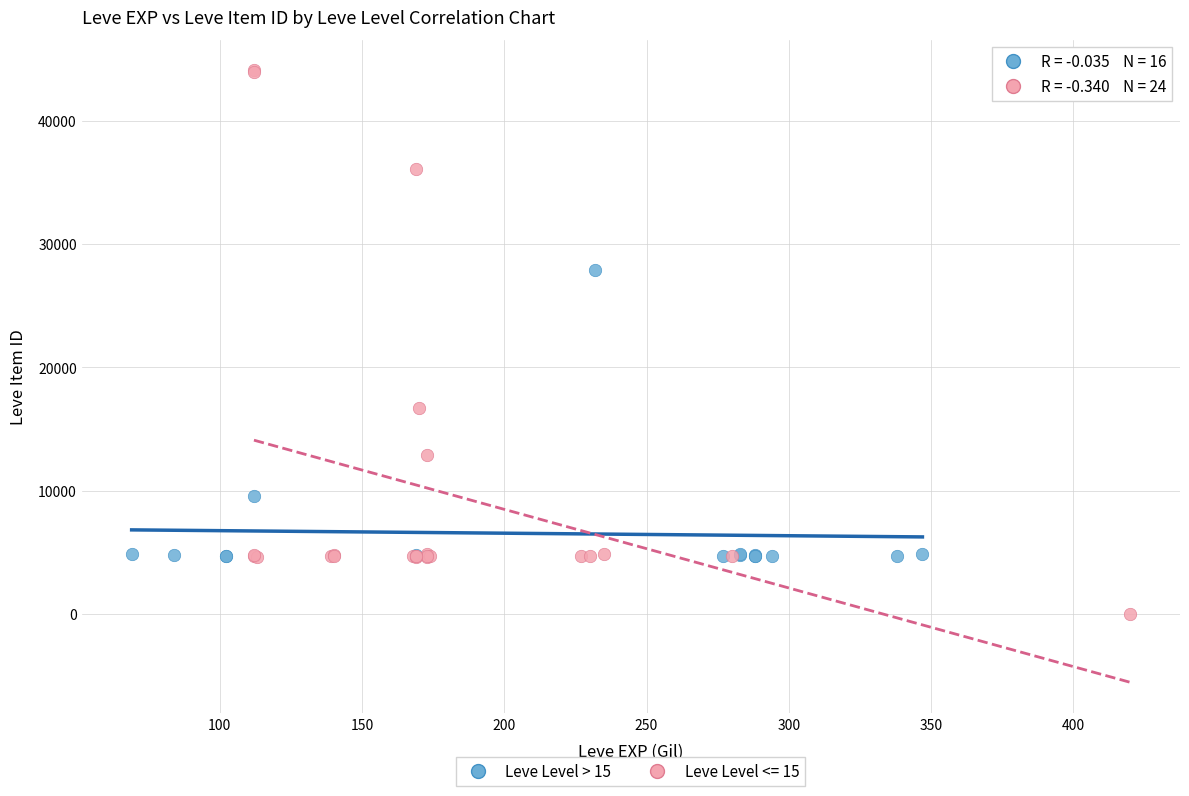

Which series has the largest Y range (max minus min)?

Leve Level <= 15